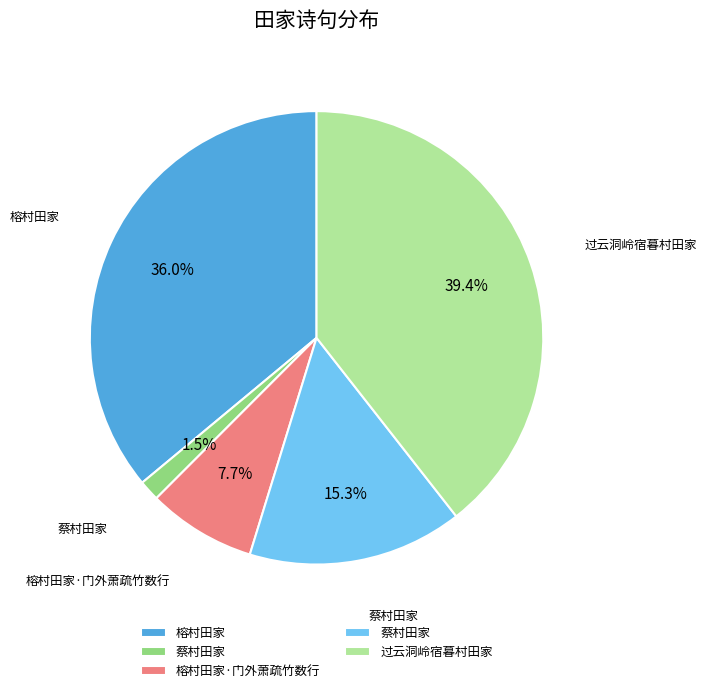

Is there a majority slice in this chart?

No